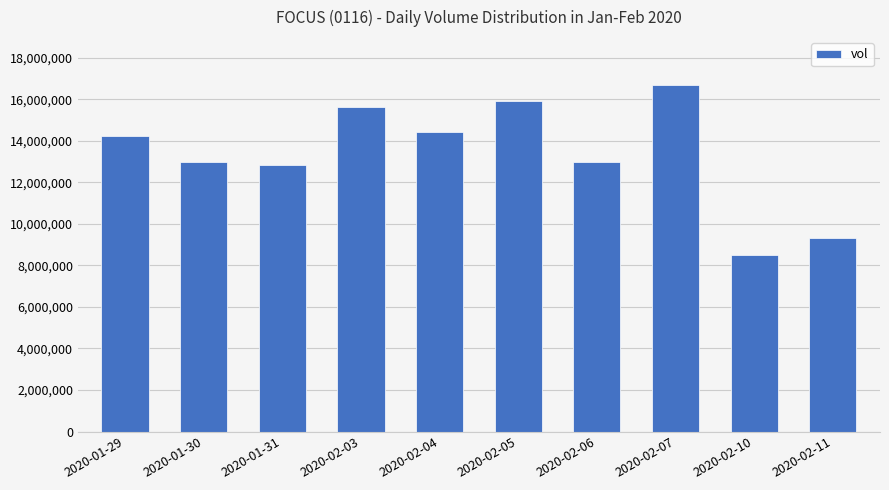

What is the difference between the second highest and minimum values?

7385900